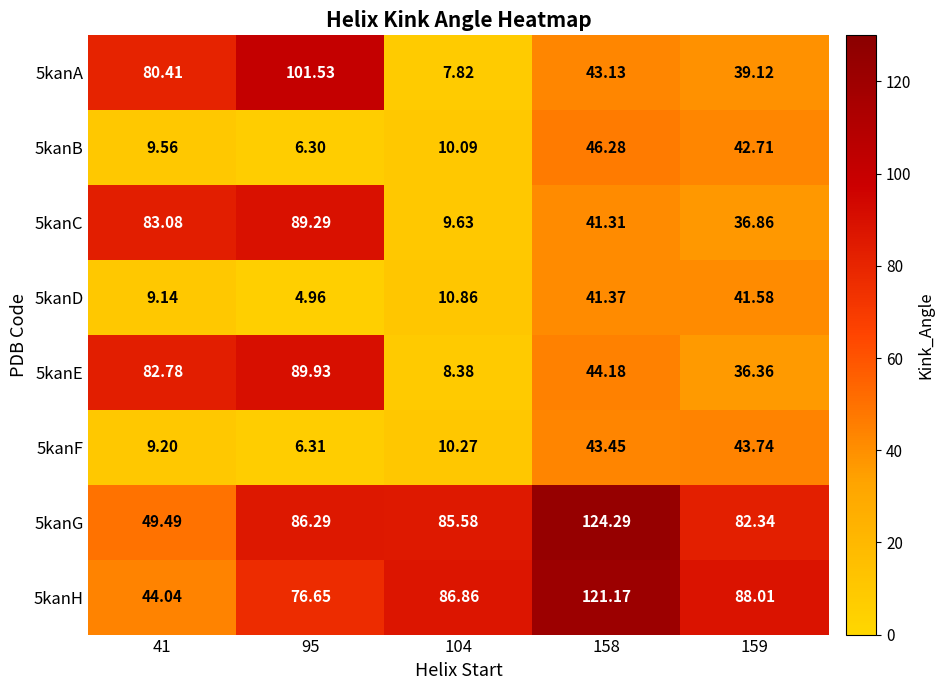

Is the value of 5kanH at 104 greater than the value of 5kanB at 158?

Yes